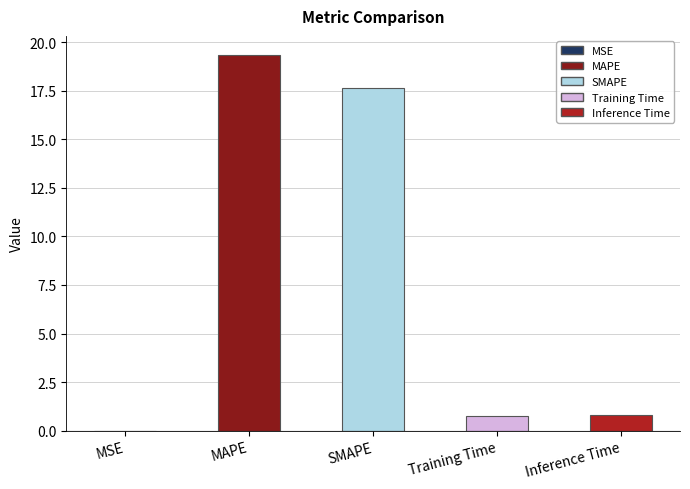

How many distinct data groups are displayed?

1